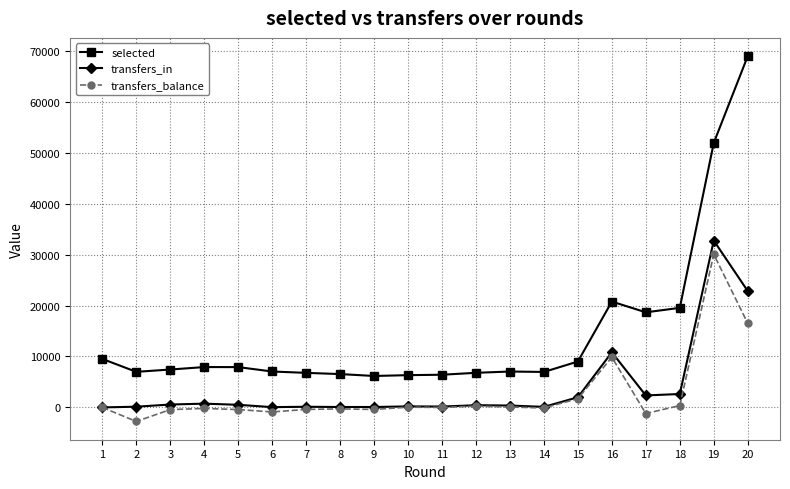

Is this an area chart (filled region under the line)?

No